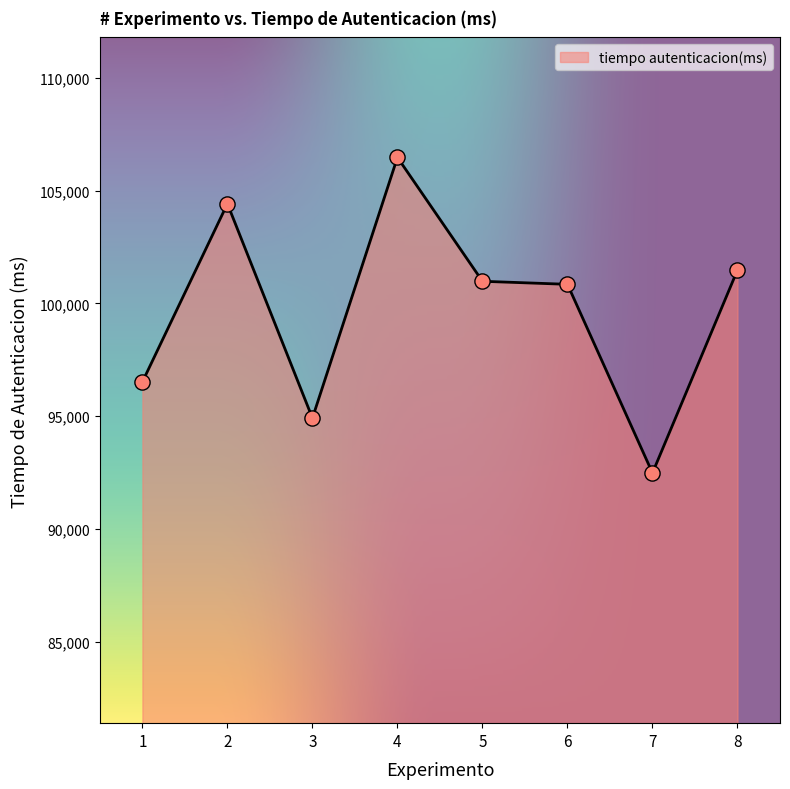

Between 4 and 3, which is larger?

4